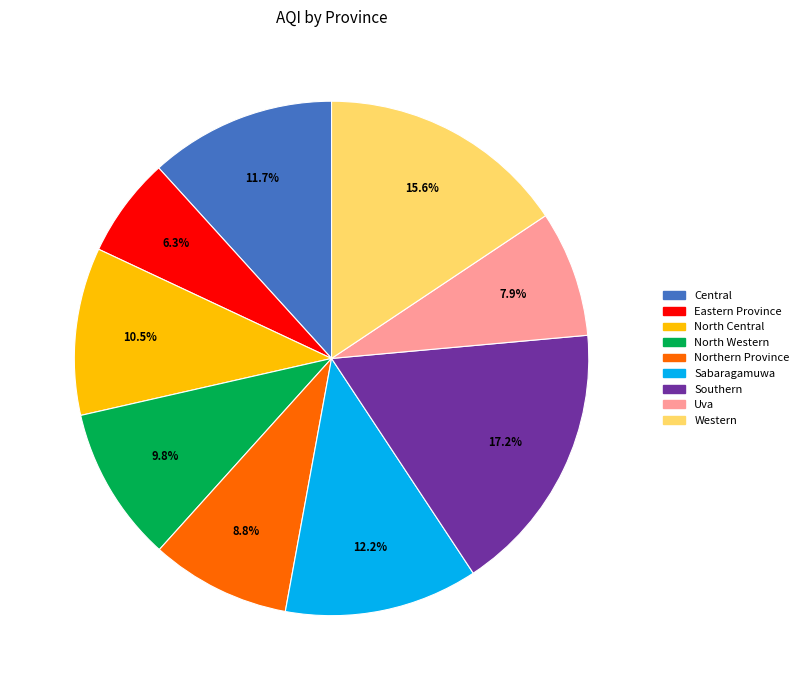

Is there a majority slice in this chart?

No